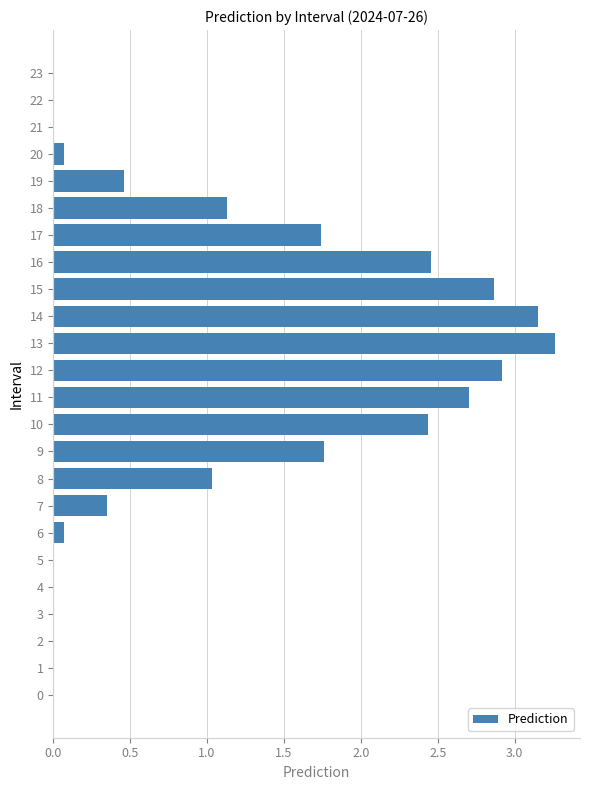

Count the number of categories in the chart.

24